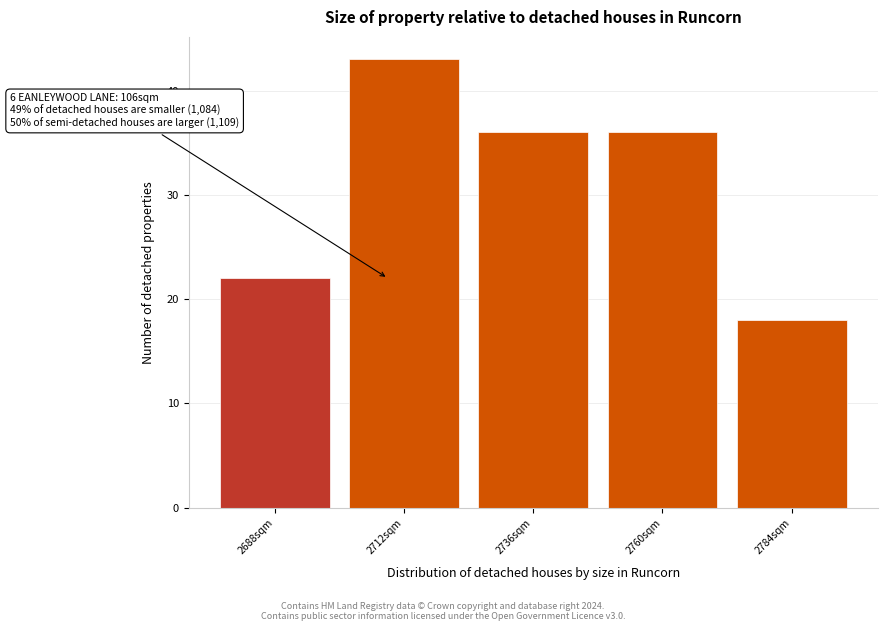

Reading left to right, extract all data points from this chart.

22	43	36	36	18